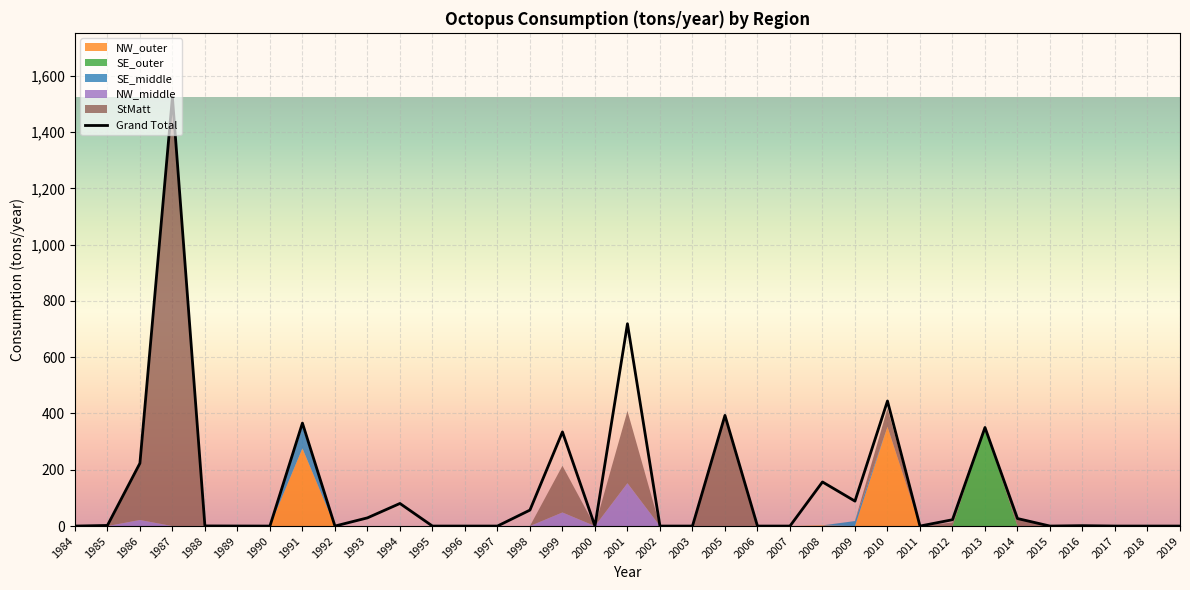

What is the maximum value shown in the chart?

1523.8